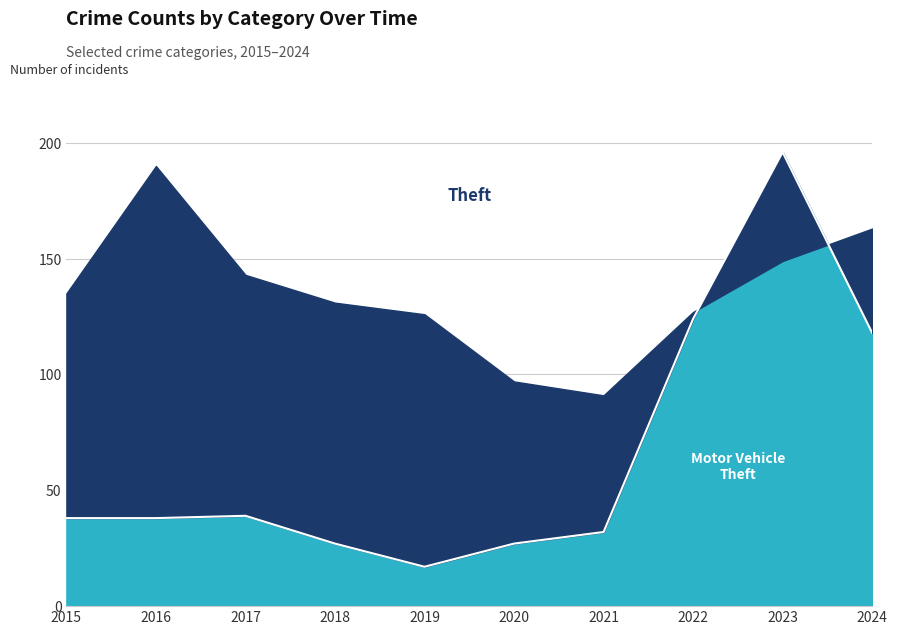

What is the difference between the maximum and minimum values?

179